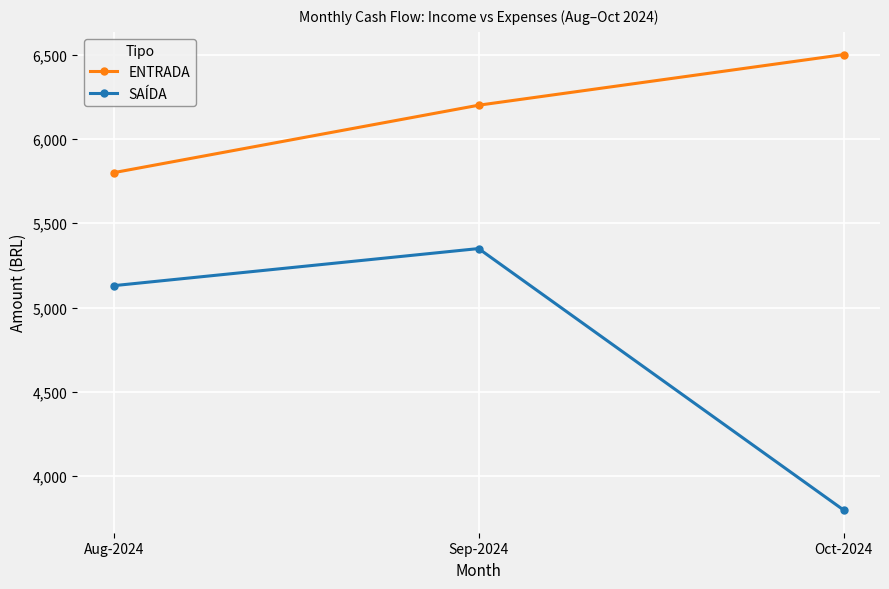

Reading left to right, transcribe all the data shown in this chart.

ENTRADA: Aug-2024=5800	Sep-2024=6200	Oct-2024=6500
SAÍDA: Aug-2024=5130	Sep-2024=5350	Oct-2024=3800